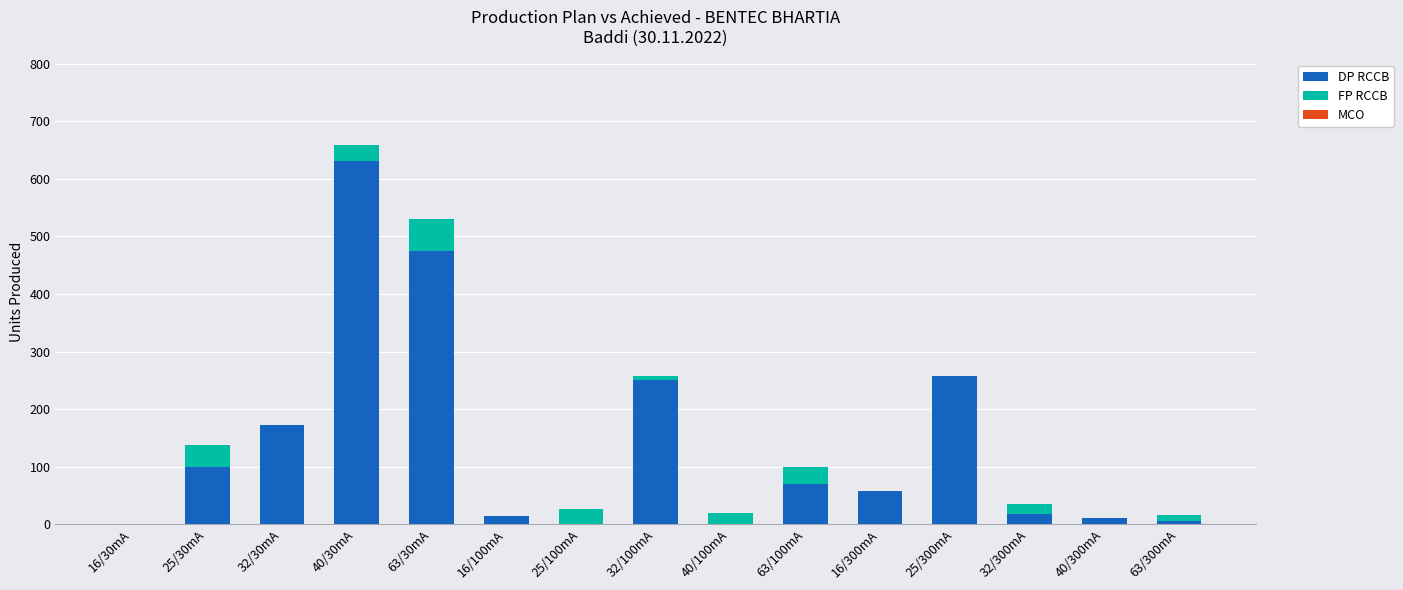

Is it true that DP RCCB equals 70 at 63/100mA?

True